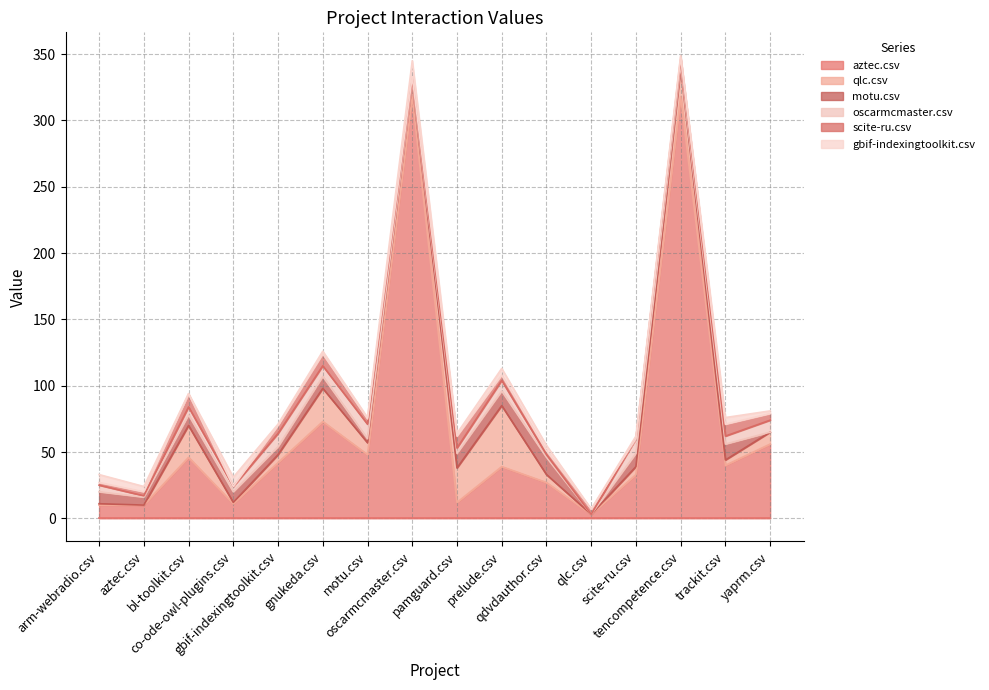

Between prelude.csv and qdvdauthor.csv, which is larger?

prelude.csv